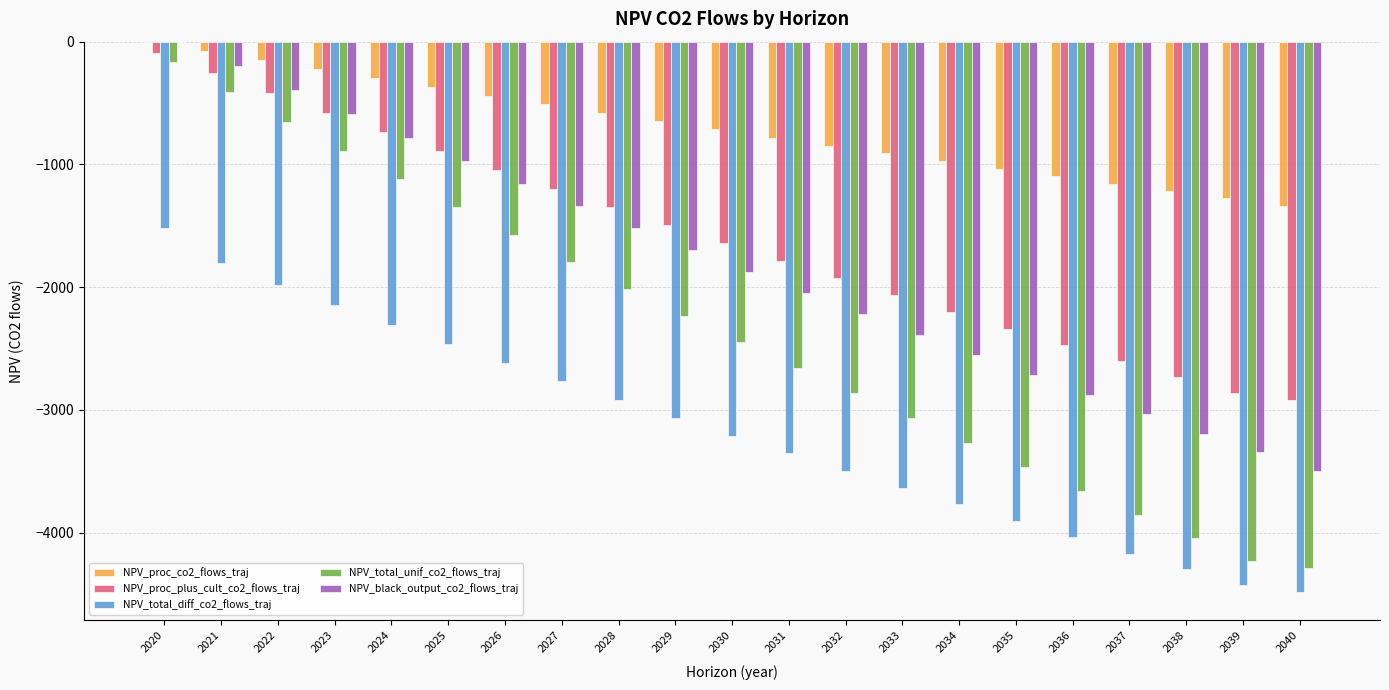

What value does the NPV_total_unif_co2_flows_traj series have at 2037?

-3855.1